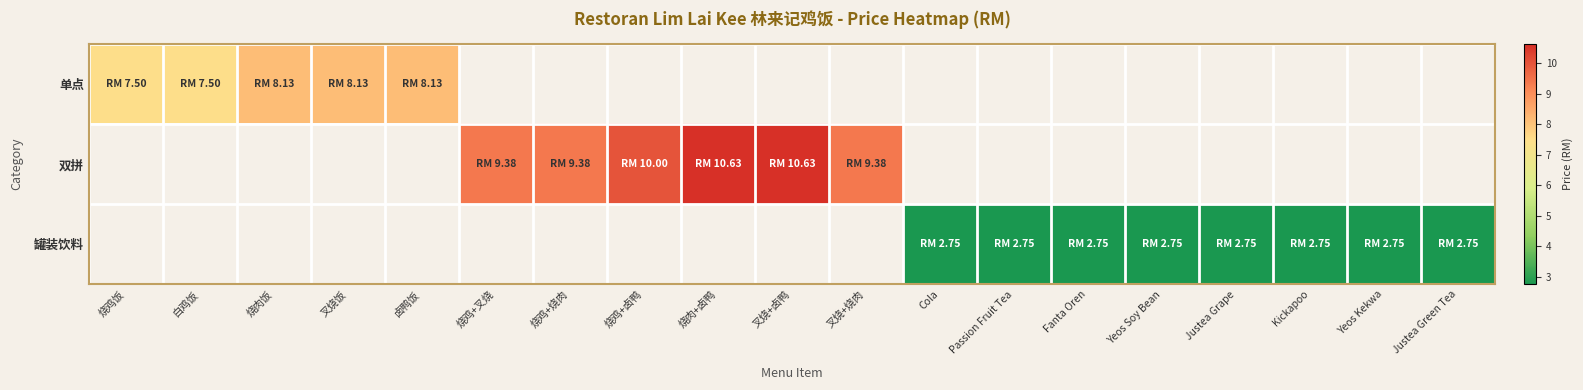

Which label corresponds to the smallest value in the chart?

烧鸡+叉烧